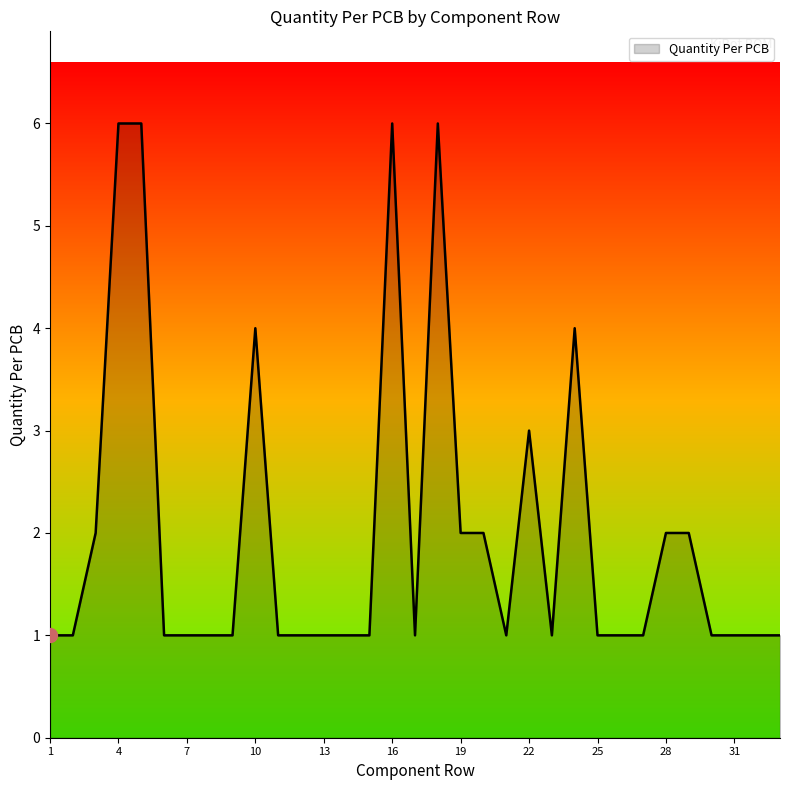

Count the values in the range 1 to 2.

26